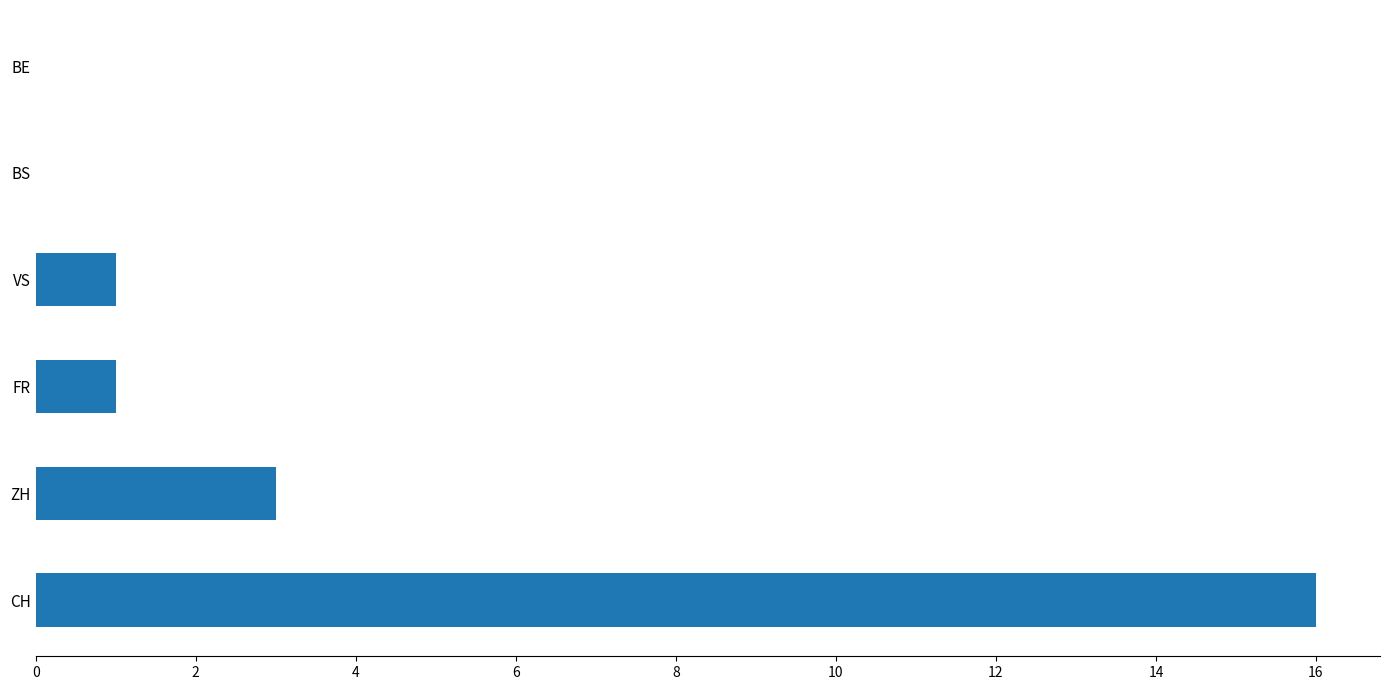

At which category does the chart reach its peak across all series?

CH